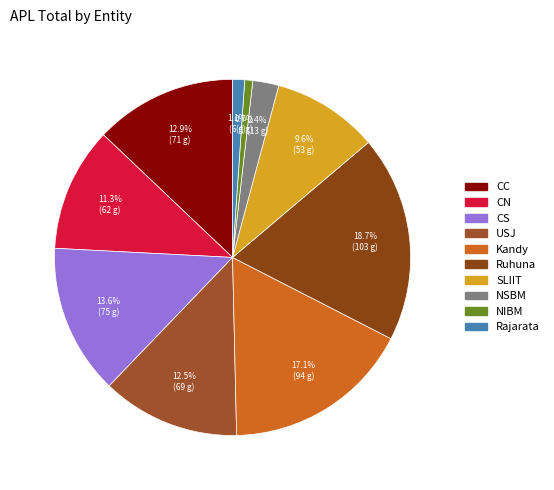

How many segments does this pie chart have?

10